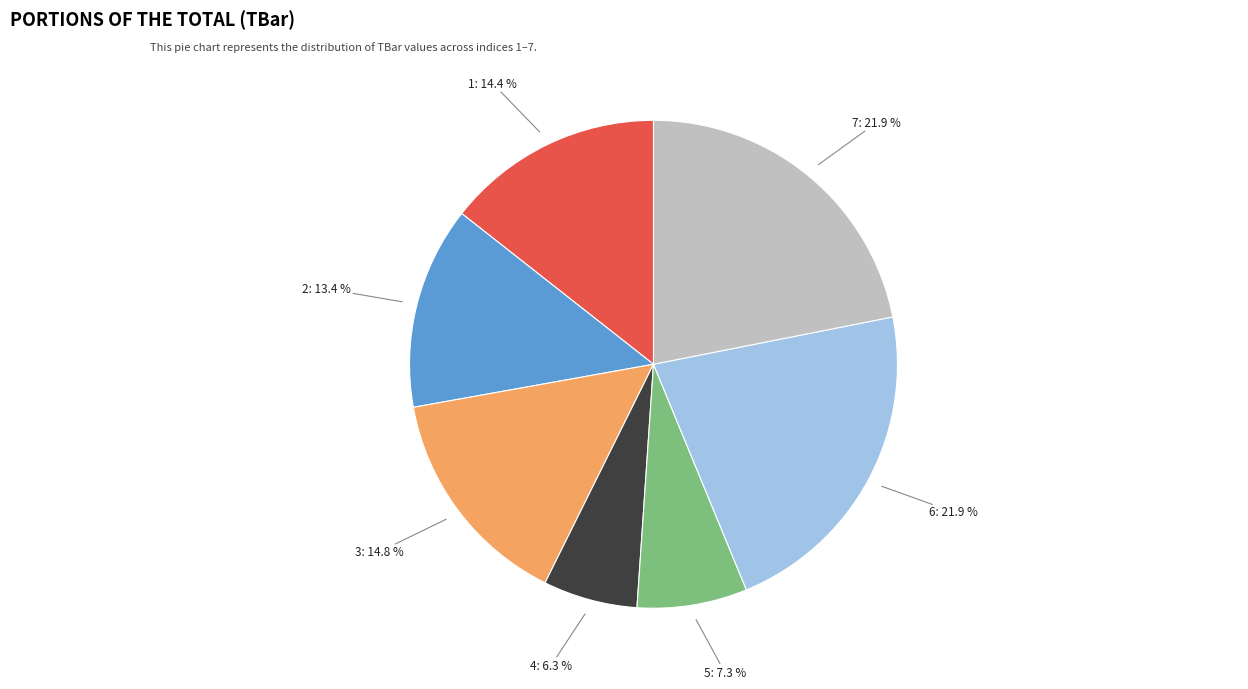

Does any single category account for the majority?

No